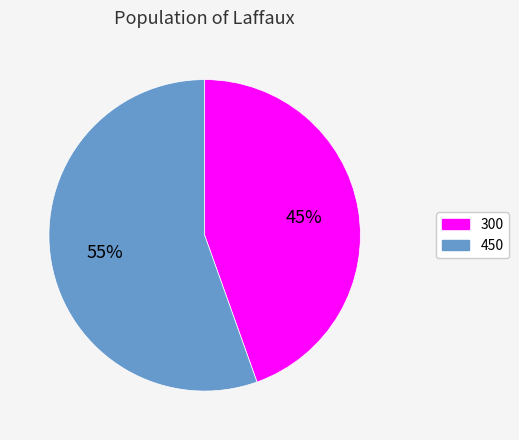

Is the sum of 450 and 300 greater than half?

Yes